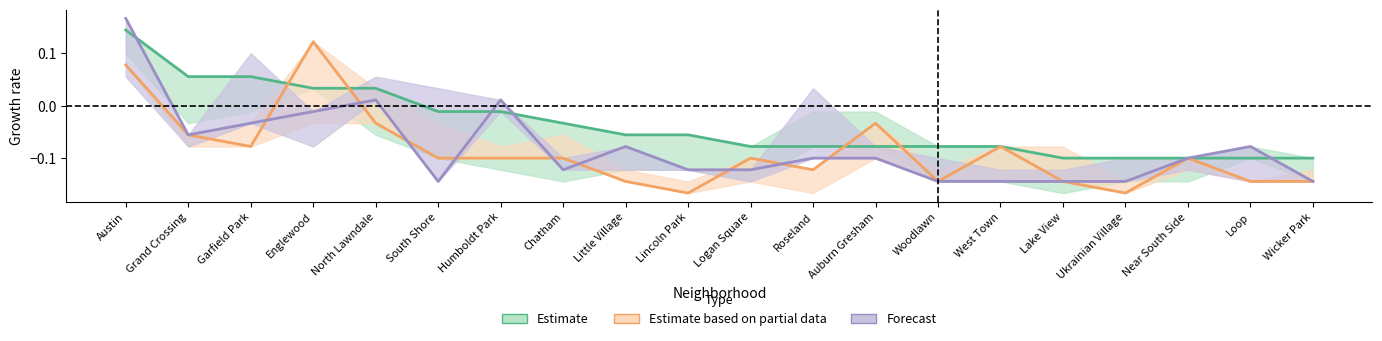

Is this an area chart (filled region under the line)?

No